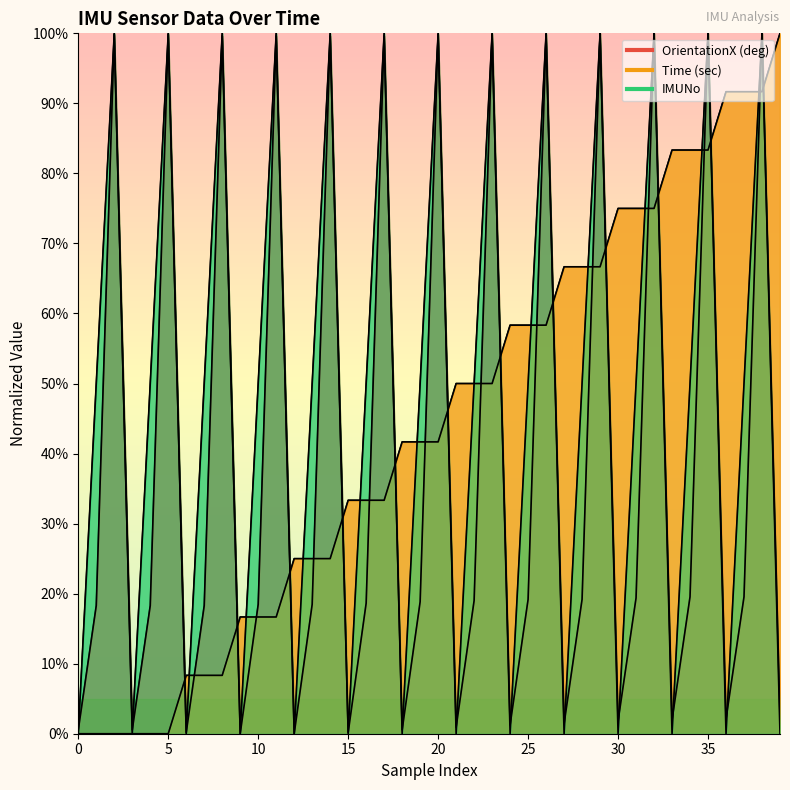

What is the spread (max minus min) of values at 20?

50.0